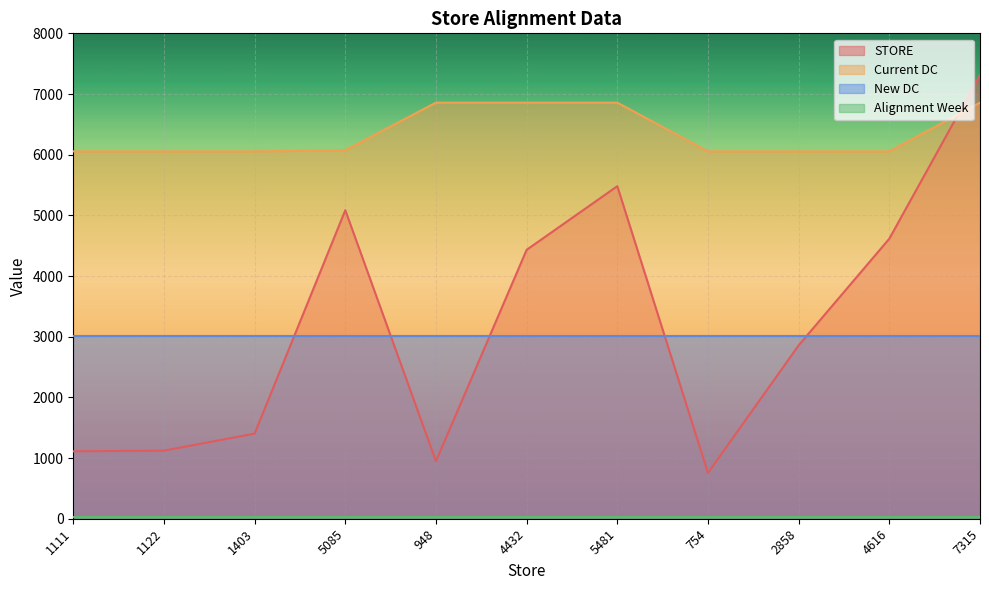

Which category has the highest value in the STORE series?

7315